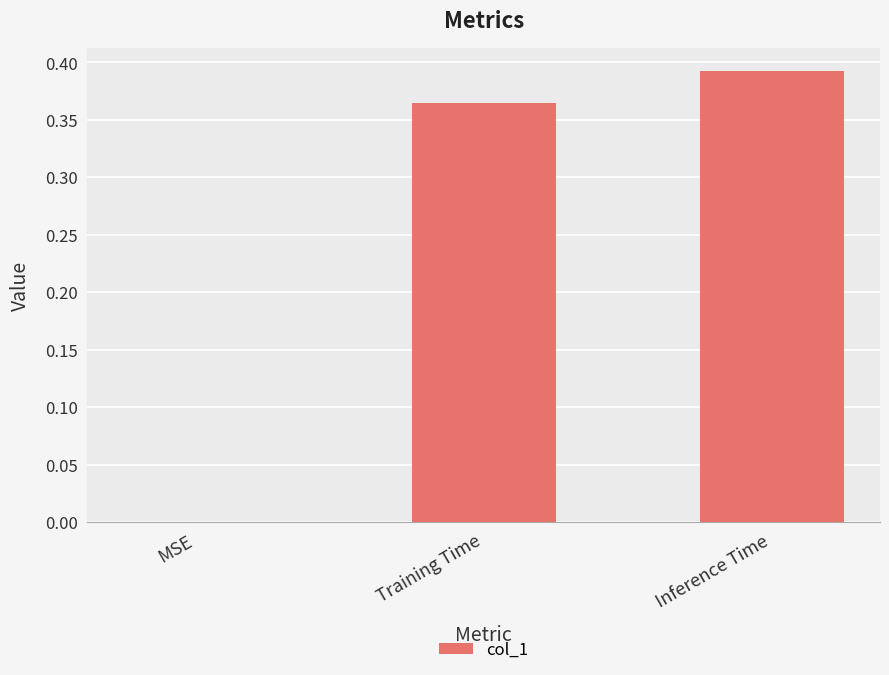

What is the sum of all values?

0.8